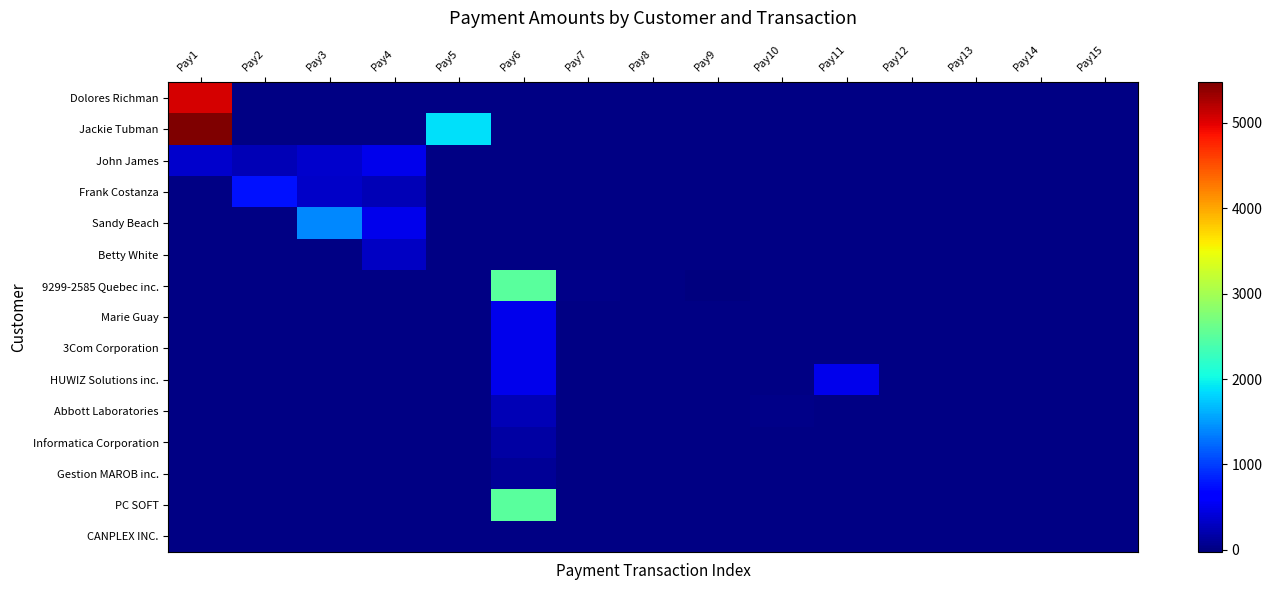

Reading left to right, list all the values displayed in this chart.

Dolores Richman: Pay1=5066.2	Pay2=0.0	Pay3=0.0	Pay4=0.0	Pay5=0.0	Pay6=0.0	Pay7=0.0	Pay8=0.0	Pay9=0.0	Pay10=0.0	Pay11=0.0	Pay12=0.0	Pay13=0.0	Pay14=0.0	Pay15=0.0
Jackie Tubman: Pay1=5474.4	Pay2=0.0	Pay3=0.0	Pay4=0.0	Pay5=1881.4	Pay6=0.0	Pay7=0.0	Pay8=0.0	Pay9=0.0	Pay10=0.0	Pay11=0.0	Pay12=0.0	Pay13=0.0	Pay14=0.0	Pay15=0.0
John James: Pay1=346.5	Pay2=250.0	Pay3=348.1	Pay4=500.0	Pay5=0.0	Pay6=0.0	Pay7=0.0	Pay8=0.0	Pay9=0.0	Pay10=0.0	Pay11=0.0	Pay12=0.0	Pay13=0.0	Pay14=0.0	Pay15=0.0
Frank Costanza: Pay1=0.0	Pay2=750.0	Pay3=330.0	Pay4=250.0	Pay5=0.0	Pay6=0.0	Pay7=0.0	Pay8=0.0	Pay9=0.0	Pay10=0.0	Pay11=0.0	Pay12=0.0	Pay13=0.0	Pay14=0.0	Pay15=0.0
Sandy Beach: Pay1=0.0	Pay2=0.0	Pay3=1398.0	Pay4=500.0	Pay5=0.0	Pay6=0.0	Pay7=0.0	Pay8=0.0	Pay9=0.0	Pay10=0.0	Pay11=0.0	Pay12=0.0	Pay13=0.0	Pay14=0.0	Pay15=0.0
Betty White: Pay1=0.0	Pay2=0.0	Pay3=0.0	Pay4=300.0	Pay5=0.0	Pay6=0.0	Pay7=0.0	Pay8=0.0	Pay9=0.0	Pay10=0.0	Pay11=0.0	Pay12=0.0	Pay13=0.0	Pay14=0.0	Pay15=0.0
9299-2585 Quebec inc.: Pay1=0.0	Pay2=0.0	Pay3=0.0	Pay4=0.0	Pay5=0.0	Pay6=2500.0	Pay7=25.0	Pay8=0.0	Pay9=-25.0	Pay10=0.0	Pay11=0.0	Pay12=0.0	Pay13=0.0	Pay14=0.0	Pay15=0.0
Marie Guay: Pay1=0.0	Pay2=0.0	Pay3=0.0	Pay4=0.0	Pay5=0.0	Pay6=500.0	Pay7=0.0	Pay8=0.0	Pay9=0.0	Pay10=0.0	Pay11=0.0	Pay12=0.0	Pay13=0.0	Pay14=0.0	Pay15=0.0
3Com Corporation: Pay1=0.0	Pay2=0.0	Pay3=0.0	Pay4=0.0	Pay5=0.0	Pay6=500.0	Pay7=0.0	Pay8=0.0	Pay9=0.0	Pay10=0.0	Pay11=0.0	Pay12=0.0	Pay13=0.0	Pay14=0.0	Pay15=0.0
HUWIZ Solutions inc.: Pay1=0.0	Pay2=0.0	Pay3=0.0	Pay4=0.0	Pay5=0.0	Pay6=500.0	Pay7=0.0	Pay8=0.0	Pay9=0.0	Pay10=0.0	Pay11=500.0	Pay12=0.0	Pay13=0.0	Pay14=0.0	Pay15=0.0
Abbott Laboratories: Pay1=0.0	Pay2=0.0	Pay3=0.0	Pay4=0.0	Pay5=0.0	Pay6=250.0	Pay7=0.0	Pay8=0.0	Pay9=0.0	Pay10=25.0	Pay11=0.0	Pay12=0.0	Pay13=0.0	Pay14=0.0	Pay15=0.0
Informatica Corporation: Pay1=0.0	Pay2=0.0	Pay3=0.0	Pay4=0.0	Pay5=0.0	Pay6=150.0	Pay7=0.0	Pay8=0.0	Pay9=0.0	Pay10=0.0	Pay11=0.0	Pay12=0.0	Pay13=0.0	Pay14=0.0	Pay15=0.0
Gestion MAROB inc.: Pay1=0.0	Pay2=0.0	Pay3=0.0	Pay4=0.0	Pay5=0.0	Pay6=100.0	Pay7=0.0	Pay8=0.0	Pay9=0.0	Pay10=0.0	Pay11=0.0	Pay12=0.0	Pay13=0.0	Pay14=0.0	Pay15=0.0
PC SOFT: Pay1=0.0	Pay2=0.0	Pay3=0.0	Pay4=0.0	Pay5=0.0	Pay6=2500.0	Pay7=0.0	Pay8=0.0	Pay9=0.0	Pay10=0.0	Pay11=0.0	Pay12=0.0	Pay13=0.0	Pay14=0.0	Pay15=0.0
CANPLEX INC.: Pay1=0.0	Pay2=0.0	Pay3=0.0	Pay4=0.0	Pay5=0.0	Pay6=0.0	Pay7=0.0	Pay8=0.0	Pay9=0.0	Pay10=0.0	Pay11=0.0	Pay12=0.0	Pay13=0.0	Pay14=0.0	Pay15=0.0